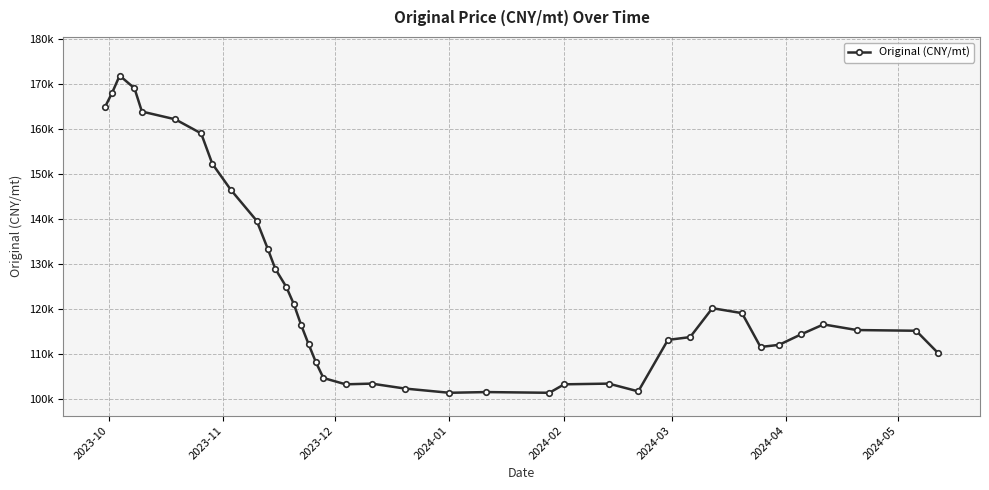

Does the chart have visible grid lines?

Yes